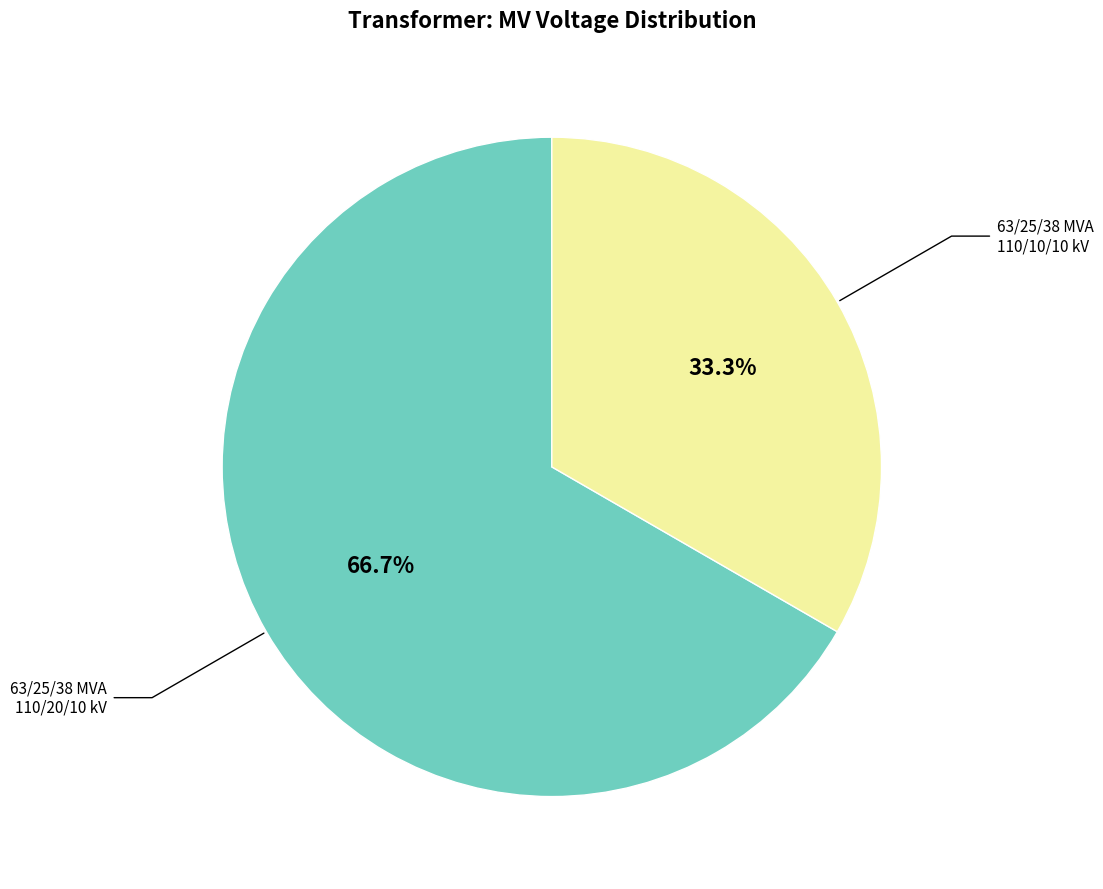

Does any single category account for the majority?

Yes